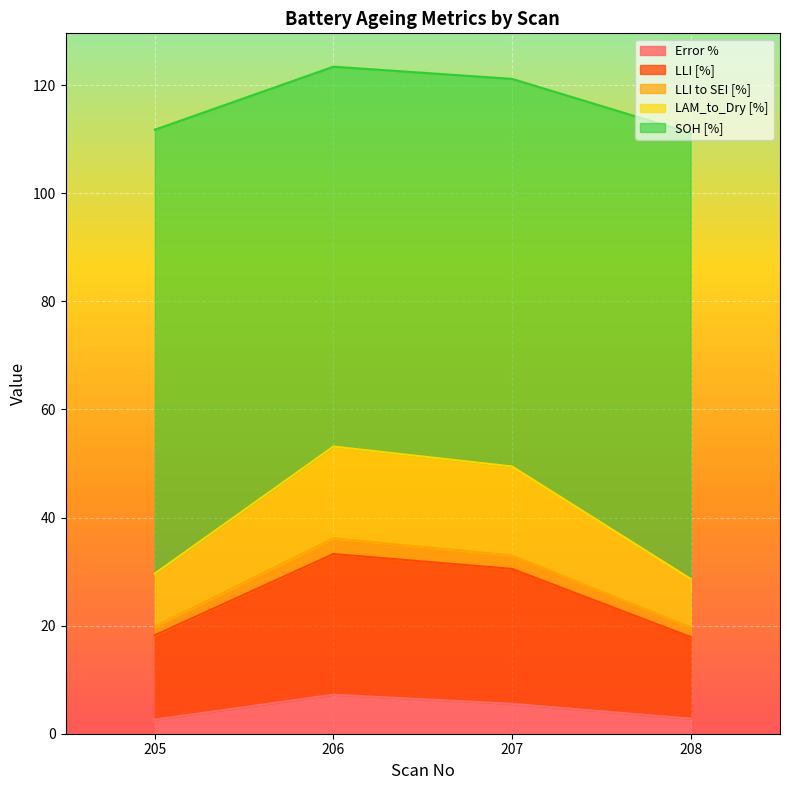

How many lines are shown in the chart?

5